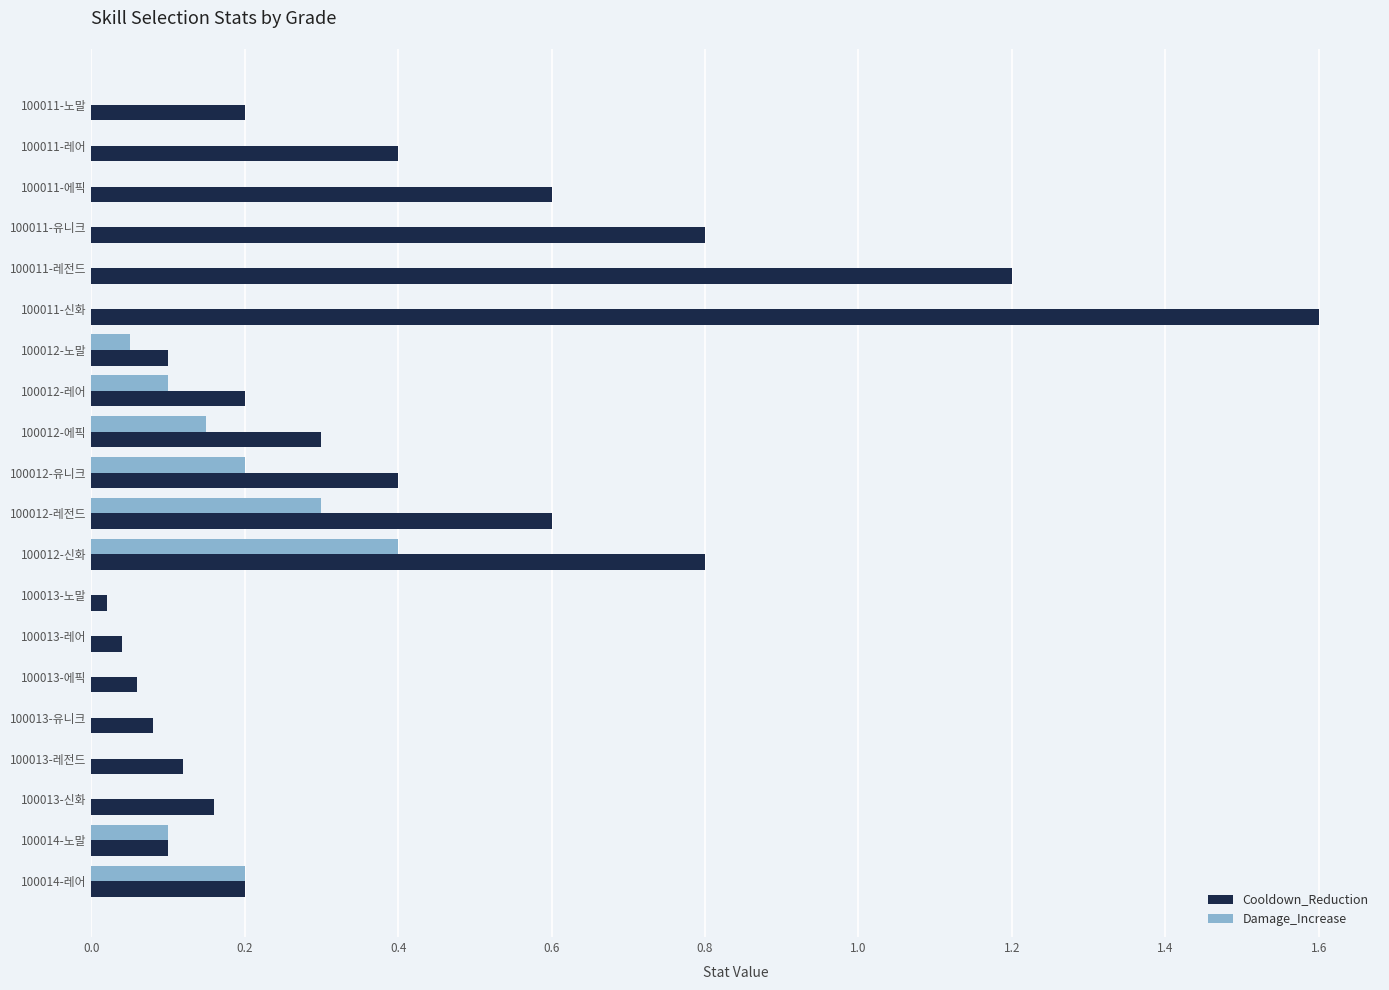

Between 100011-신화 and 100013-신화, which series saw the biggest shift?

Cooldown_Reduction